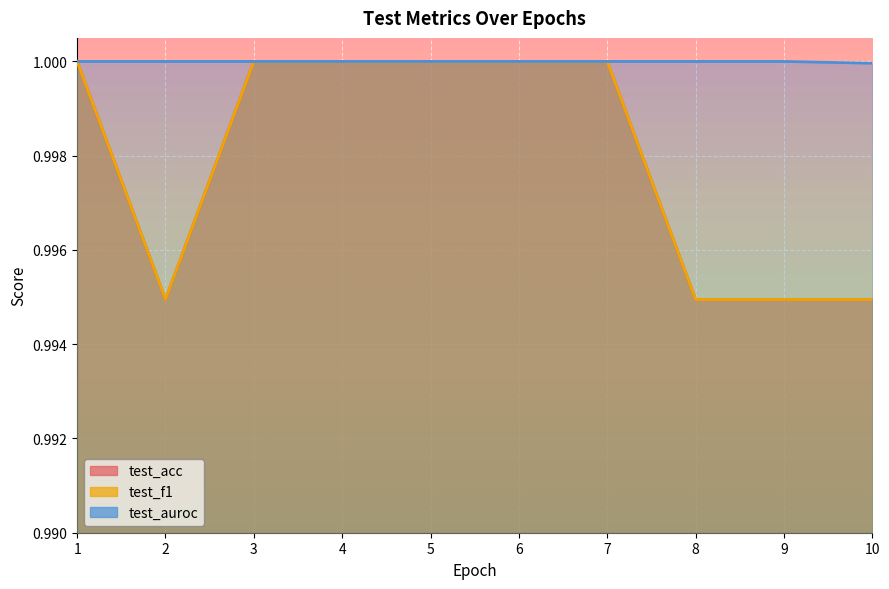

Which has a higher value, 2 or 3?

3